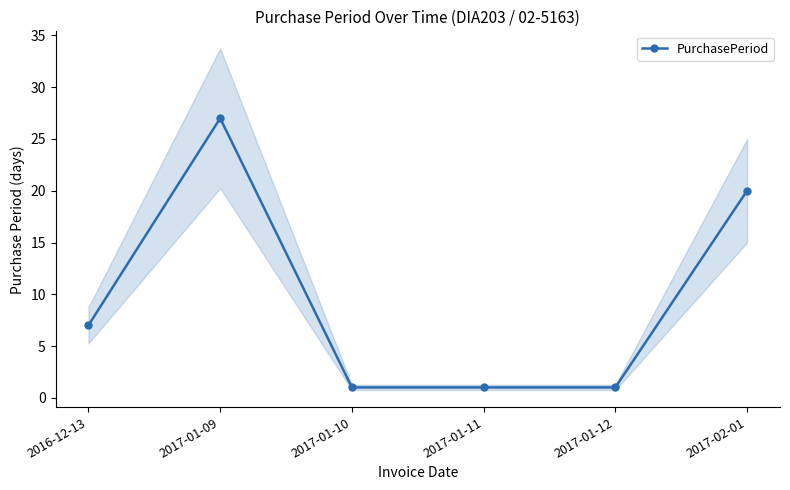

What is the greatest value displayed?

27